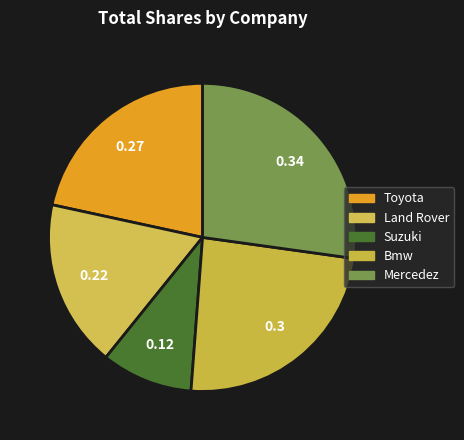

How many slices are in this pie chart?

5